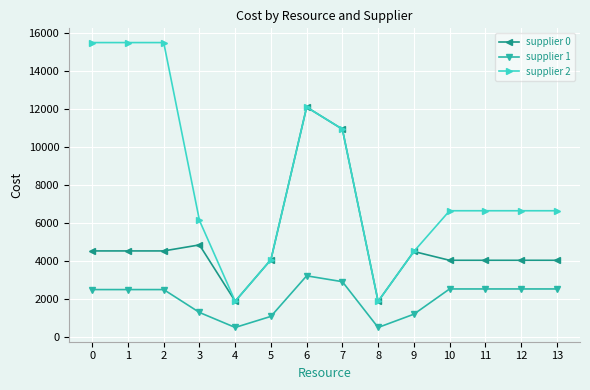

Which series has the largest total across all categories?

supplier 2